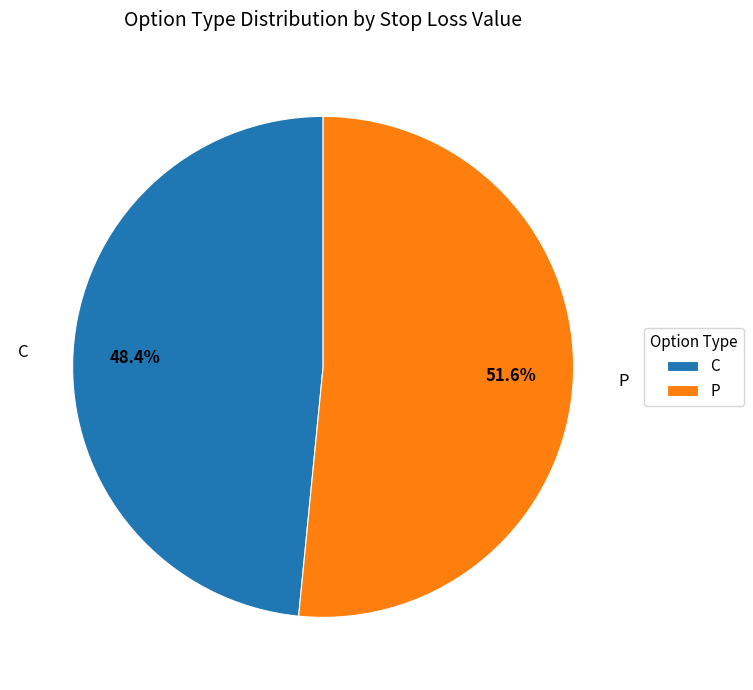

What portion of the pie excludes C?

51.6%